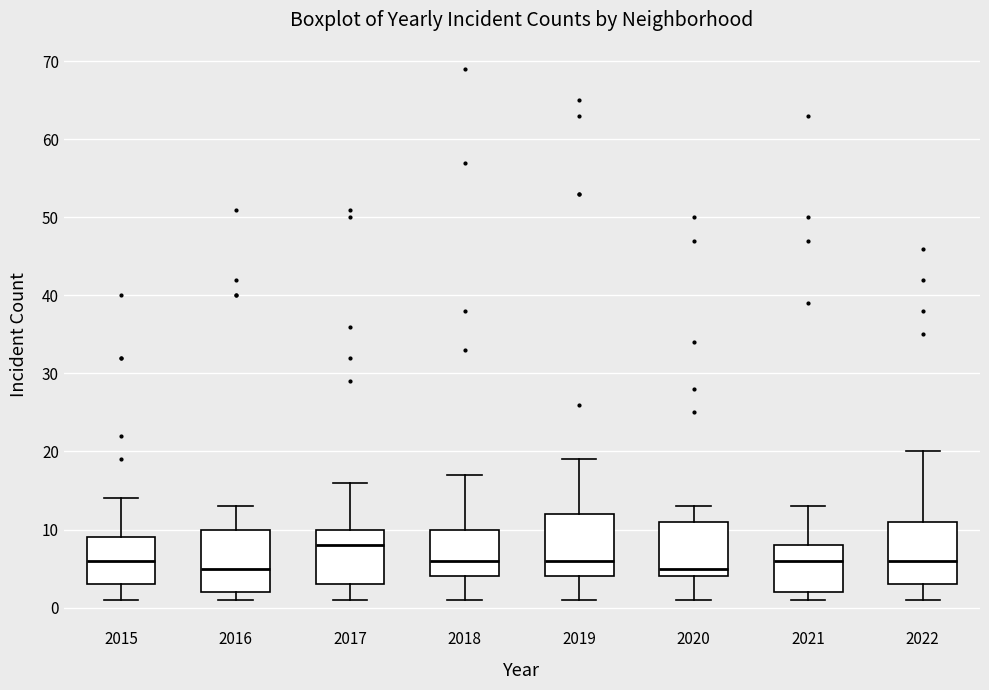

Where does the upper whisker of the box at x = 2022 end on the y-axis? The values are not printed on the chart, so give them approximately, as read against the axis.

20